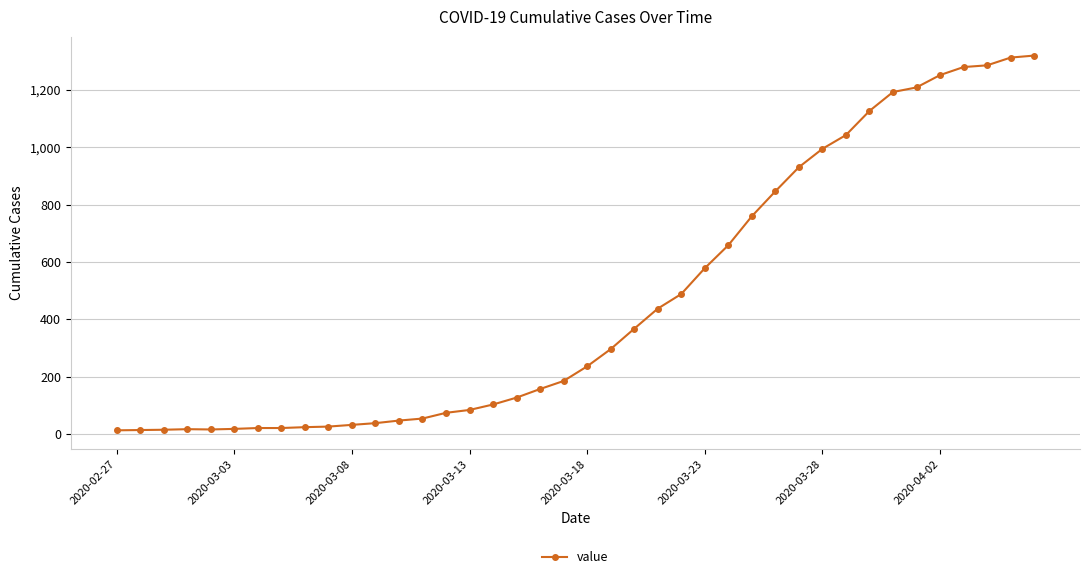

What is the greatest value displayed?

1319